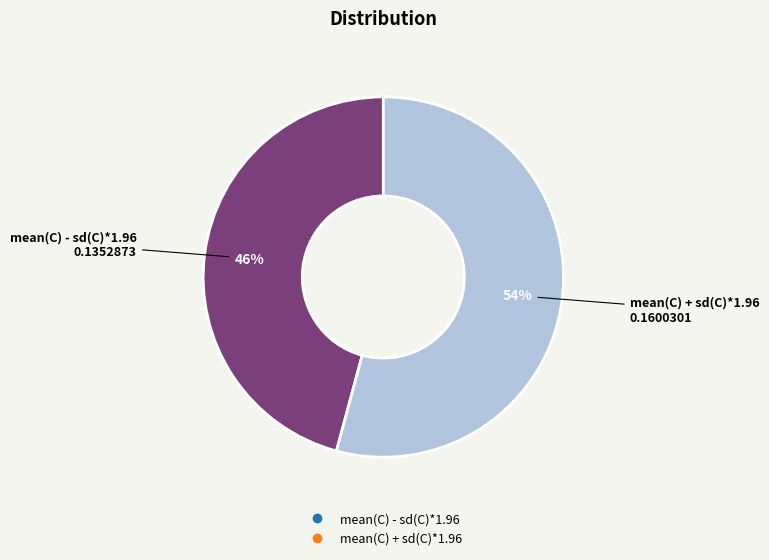

Which category has the smallest portion of the pie?

mean(C) - sd(C)*1.96